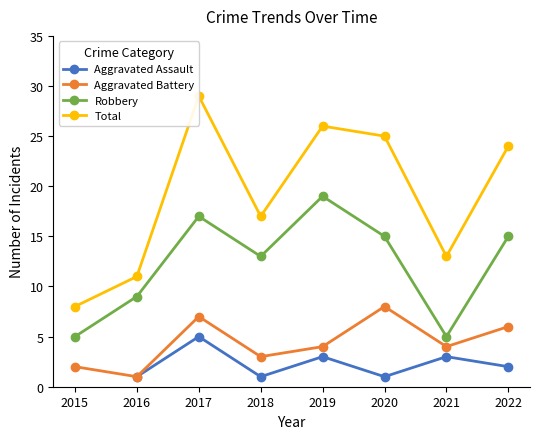

Read the Robbery value at 2016, to the nearest 10.

10